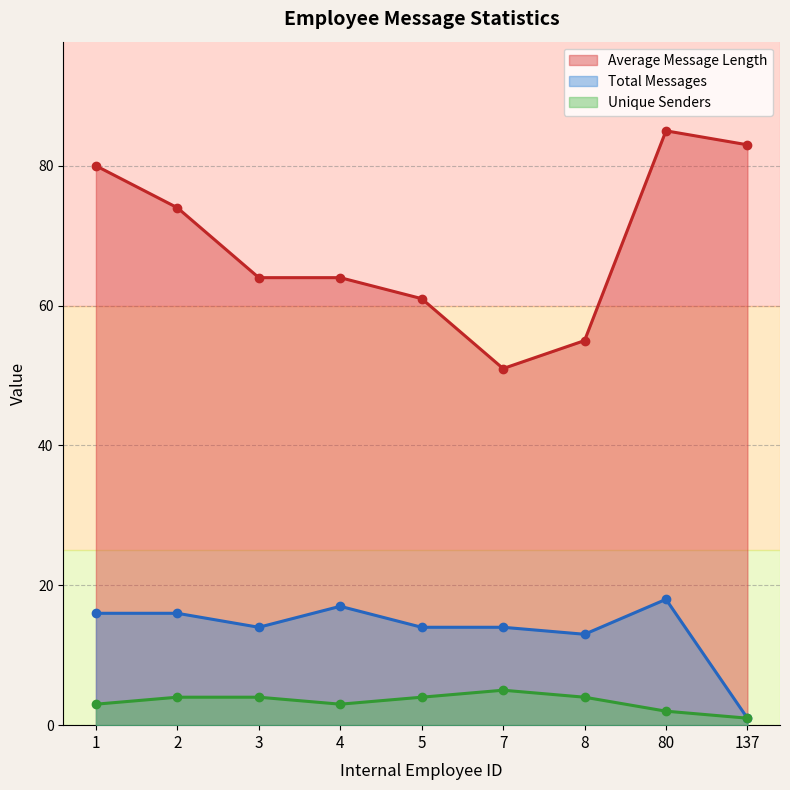

Does the chart display data point markers on the line(s)?

Yes